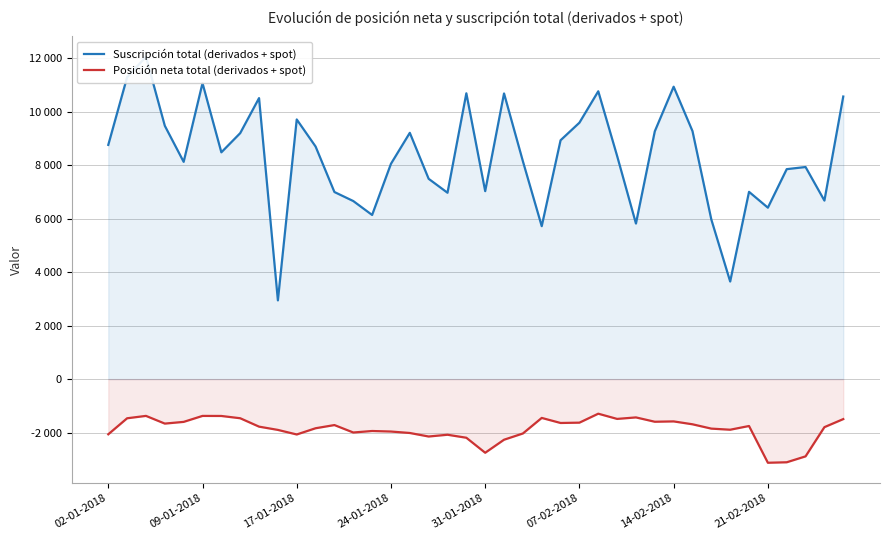

True or false: Suscripción total (derivados + spot) and Posición neta total (derivados + spot) cross at least once.

False